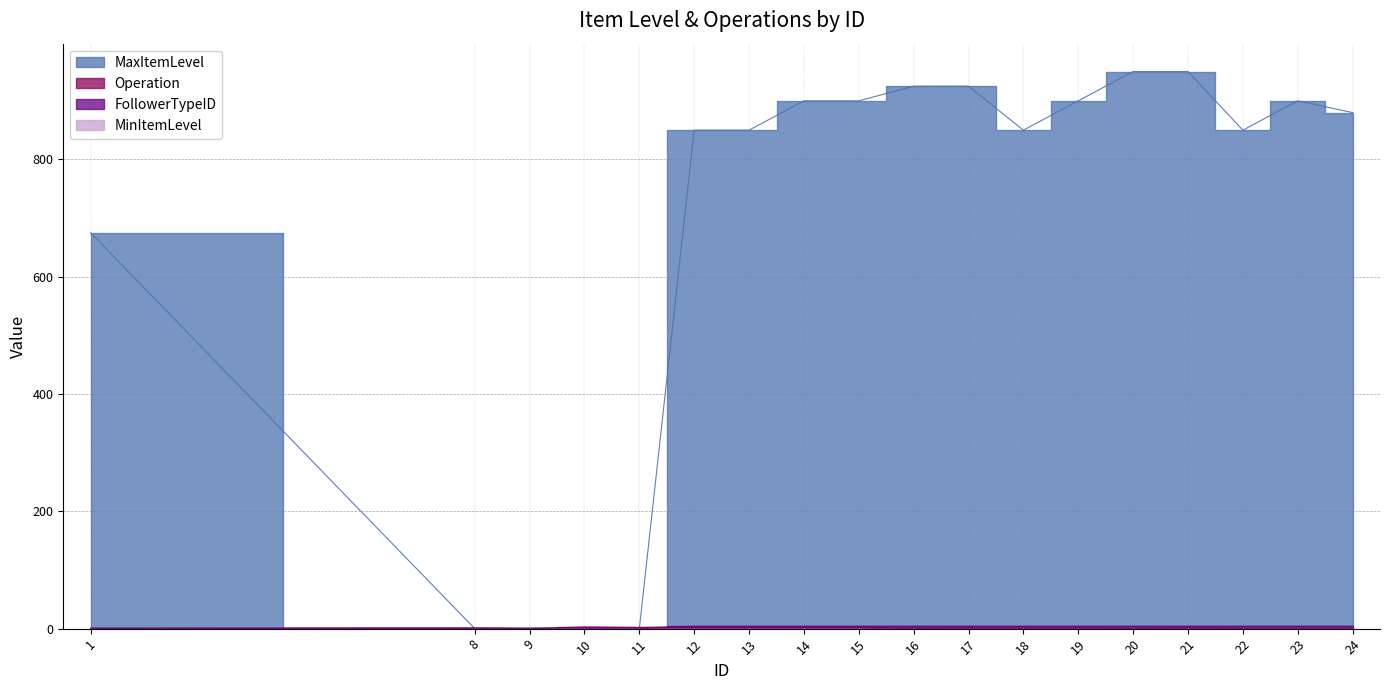

Which category has the highest value in the FollowerTypeID series?

12